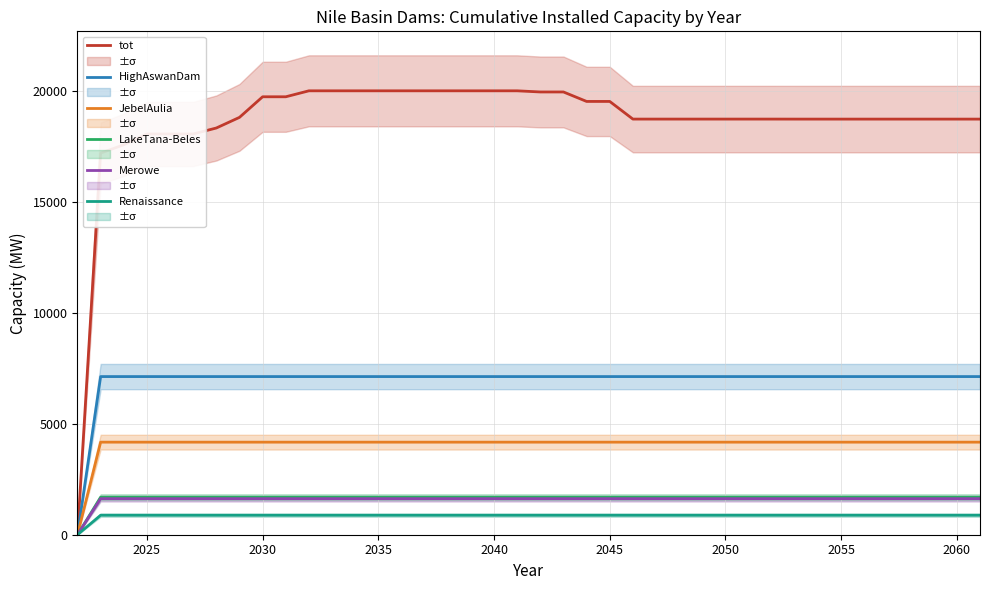

How many positive values does the JebelAulia series have?

39